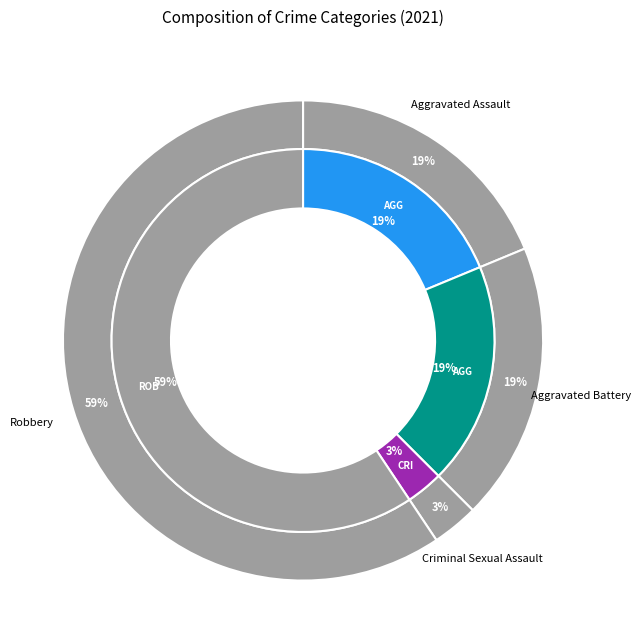

Combined, what portion of the pie is Criminal Sexual Assault and Robbery?

62.5%